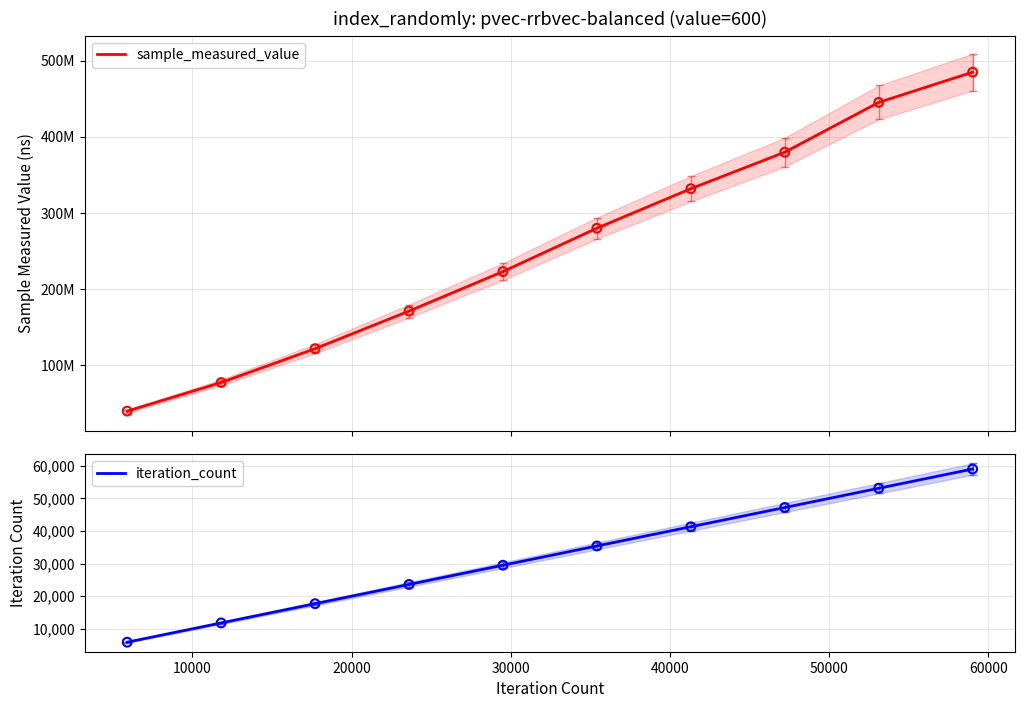

What is the lowest value of the iteration_count series?

5901